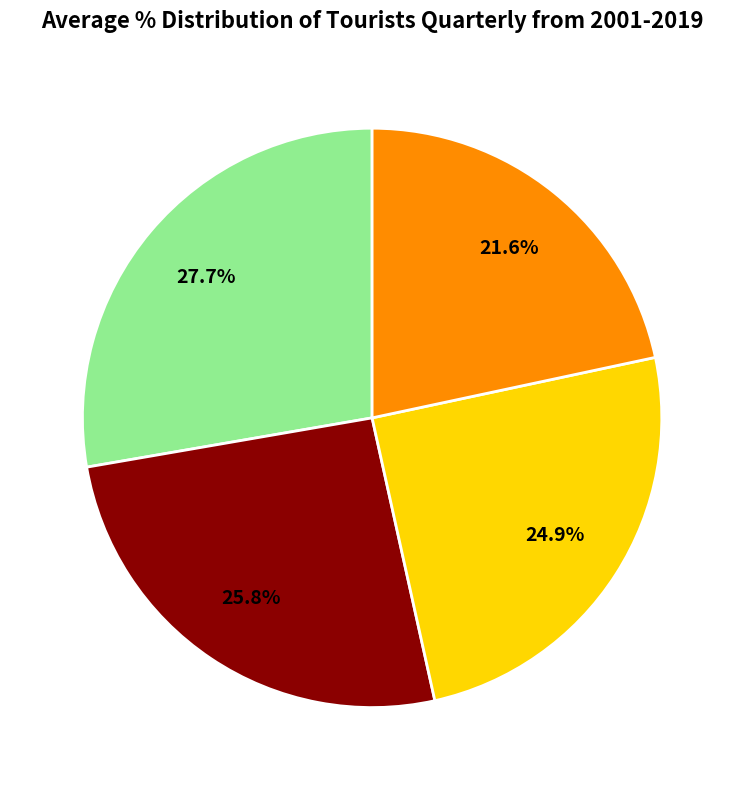

Is there any slice that represents more than half of the pie?

No